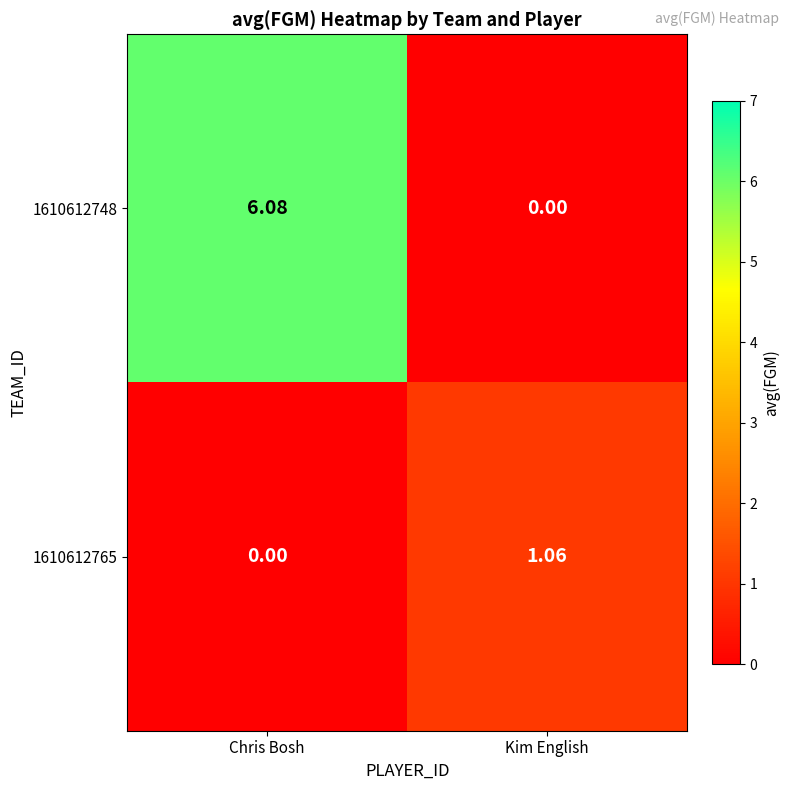

Where is 1610612765 nearest to the value 0?

Chris Bosh